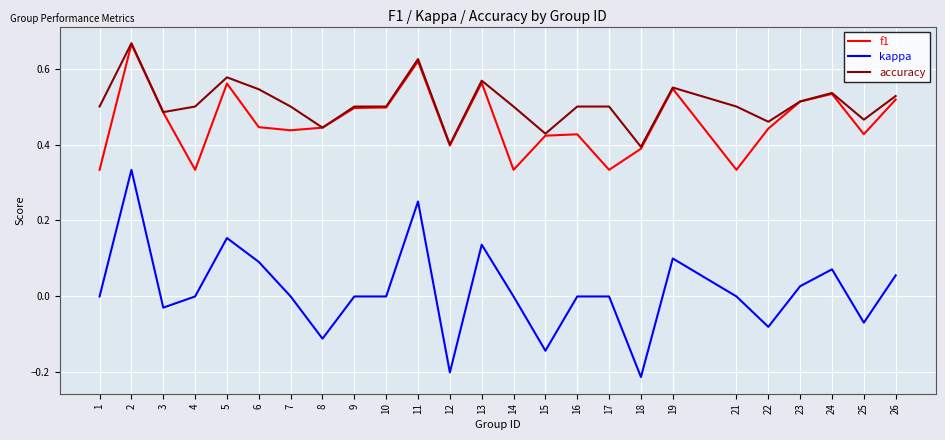

True or false: kappa and accuracy intersect in this chart.

False